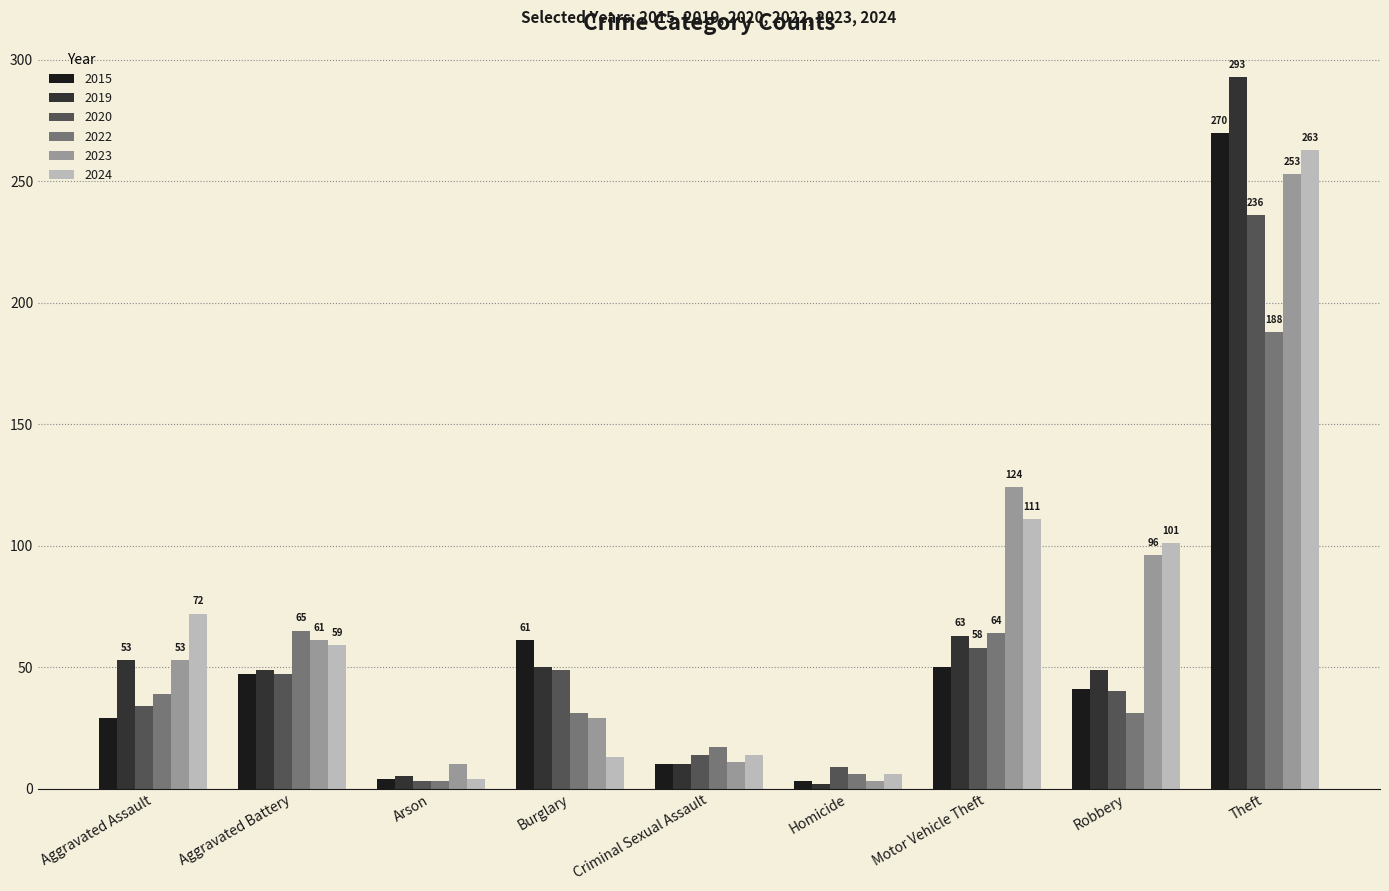

Read the 2015 value at Criminal Sexual Assault.

10